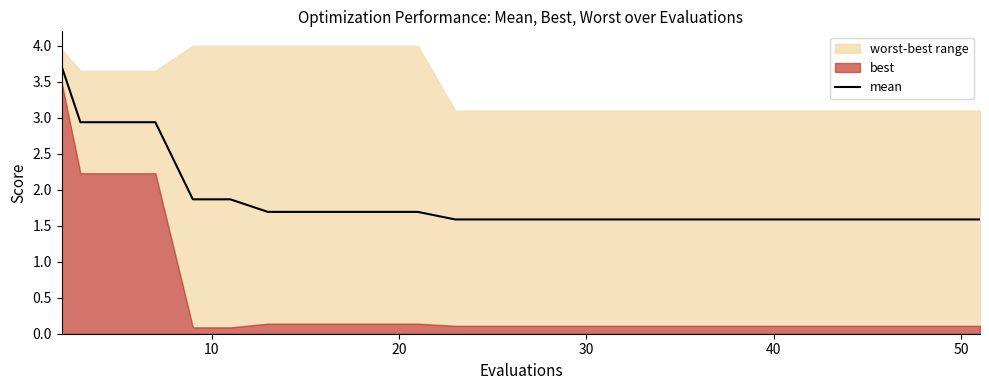

Count the number of categories in the chart.

20